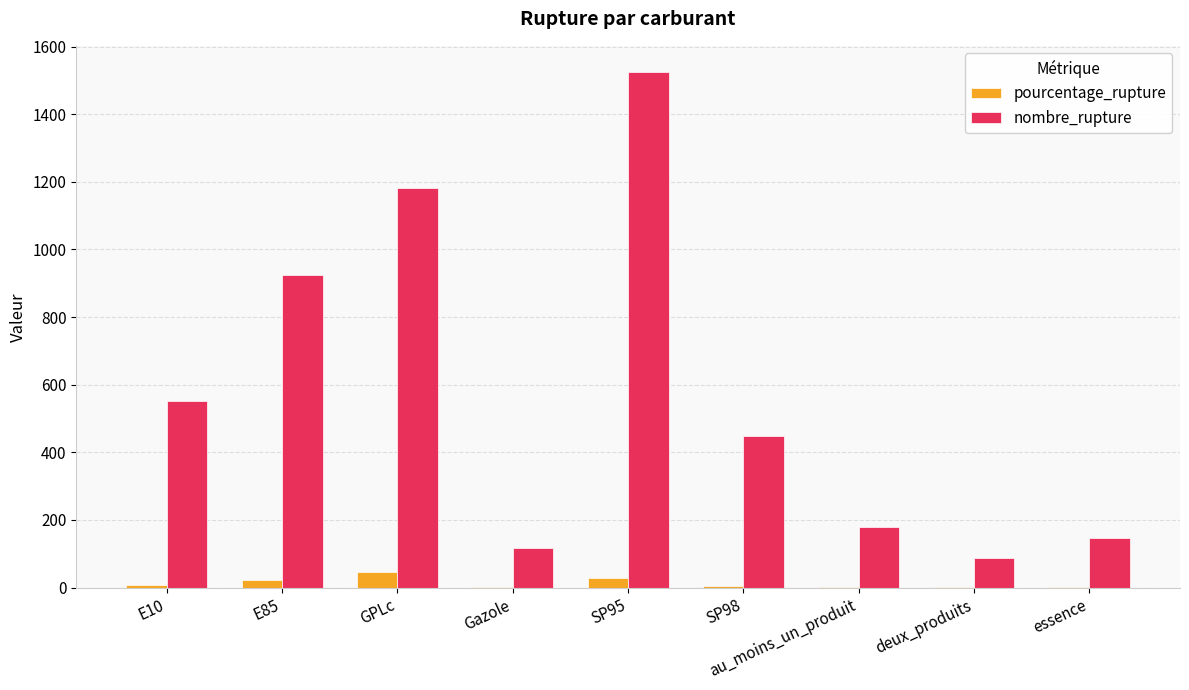

What is the maximum value shown in the chart?

1526.0